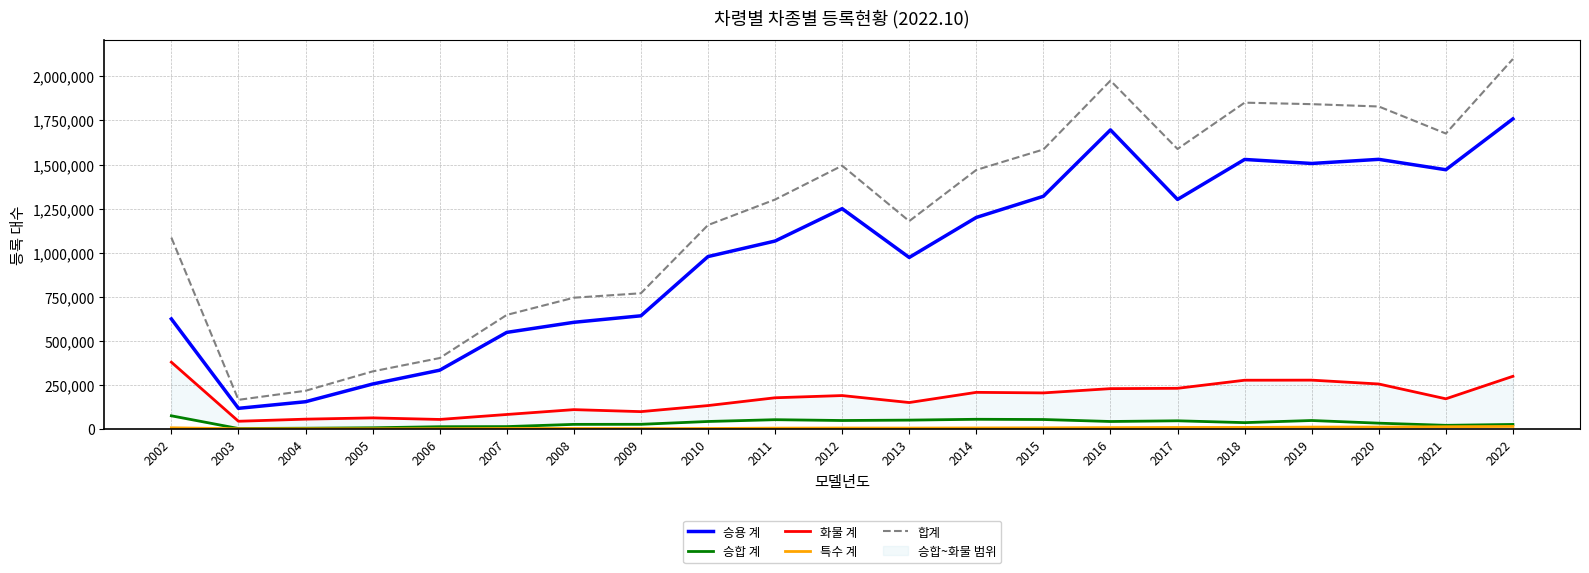

What is the total value across all series at 2003?

330940